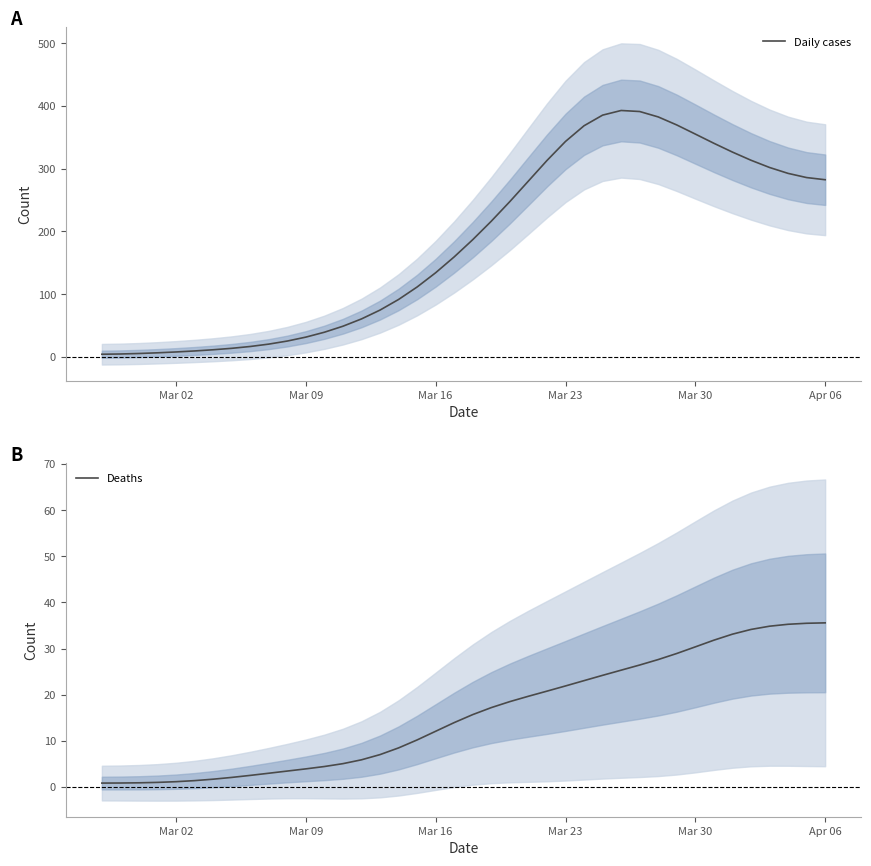

Does the chart have visible grid lines?

No